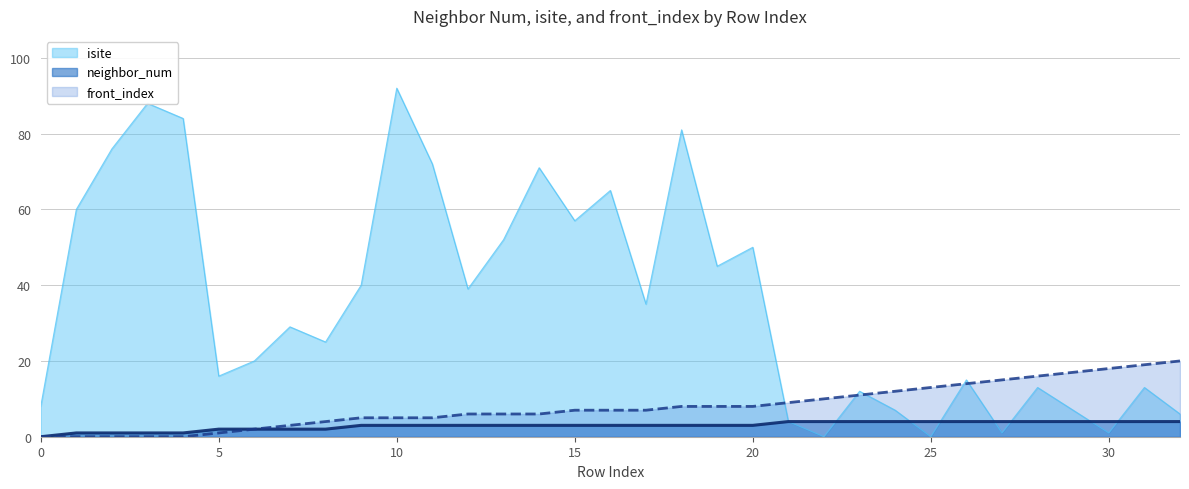

At which label is neighbor_num closest to 2?

5